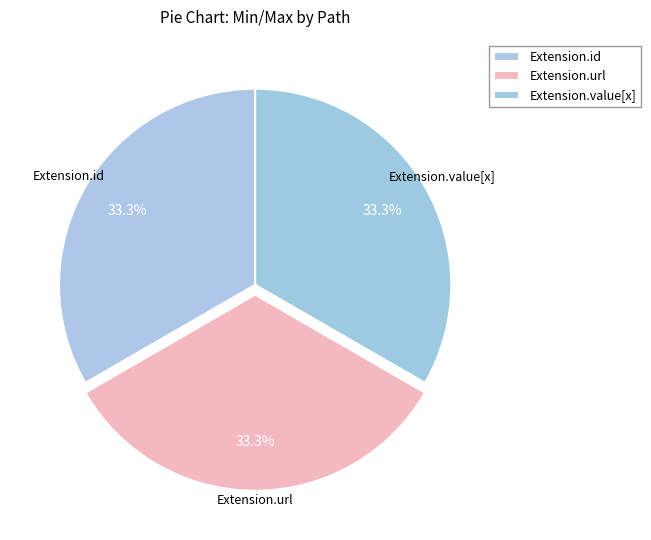

How many segments does this pie chart have?

3